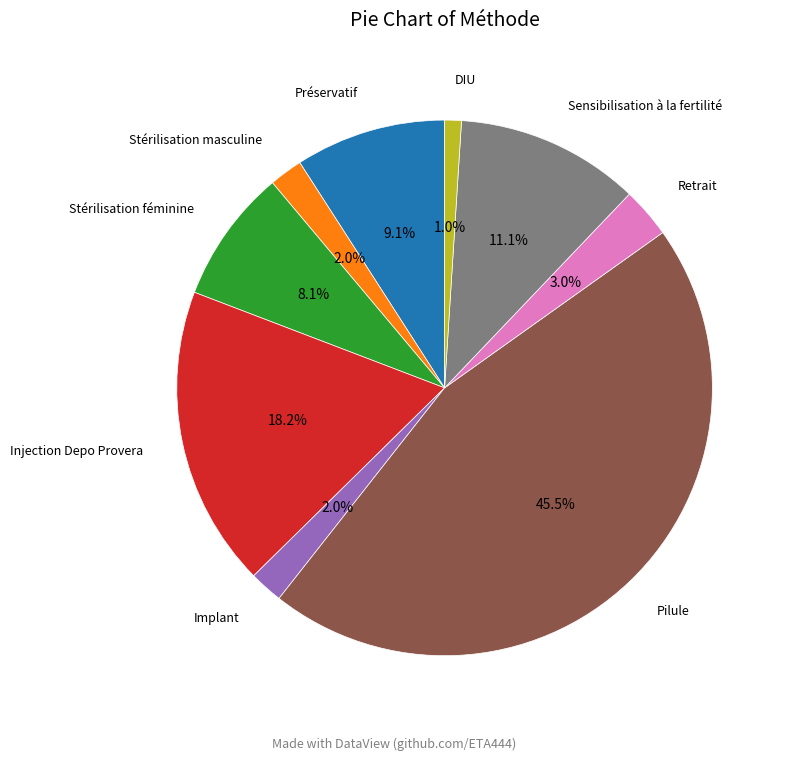

What percentage is NOT represented by Préservatif?

90.9%